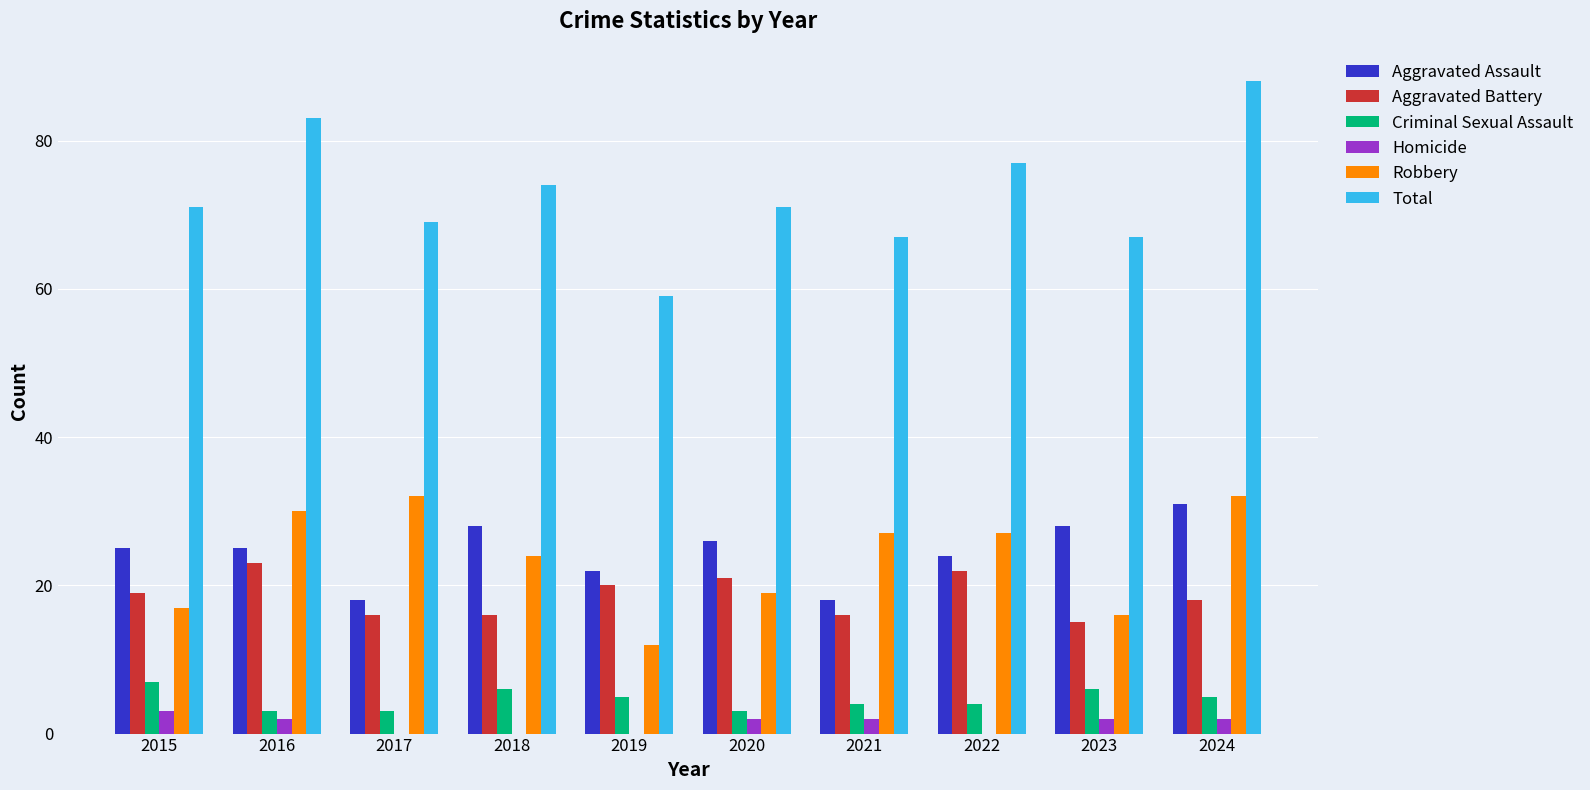

At which category is the sum across all series the highest?

2024